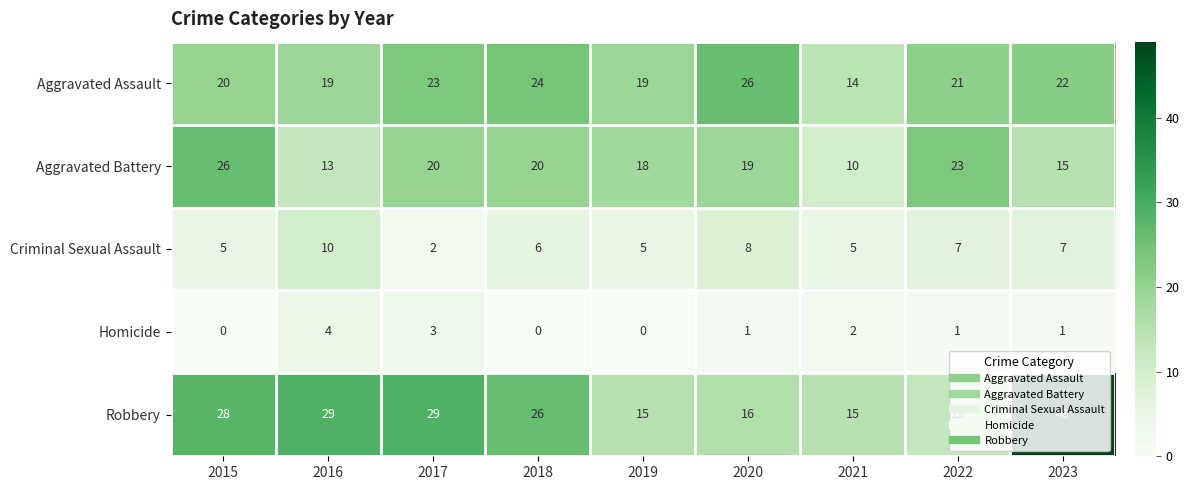

At which label does Homicide first exceed 1?

2016